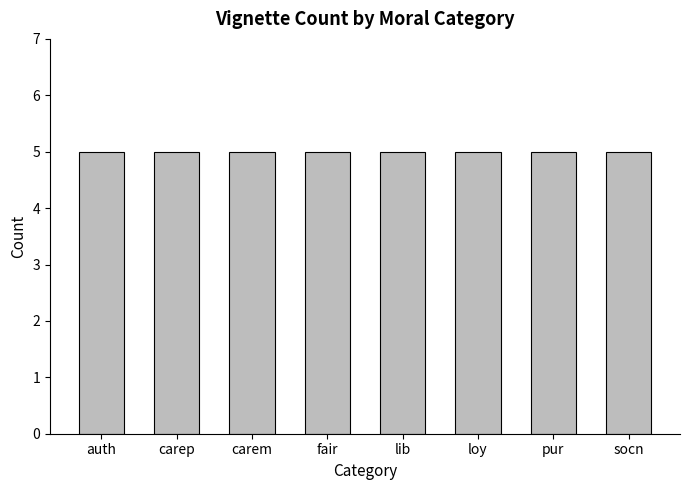

What is the label of the 4th bar from the left?

fair